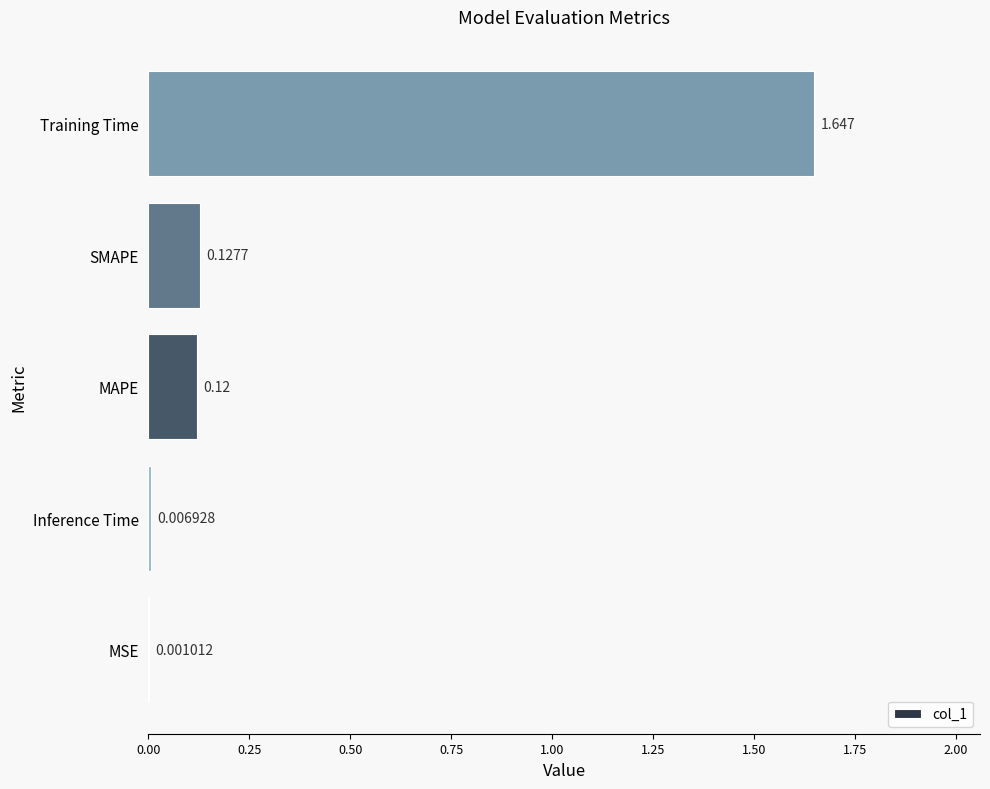

Where is the data nearest to the value 0?

MSE